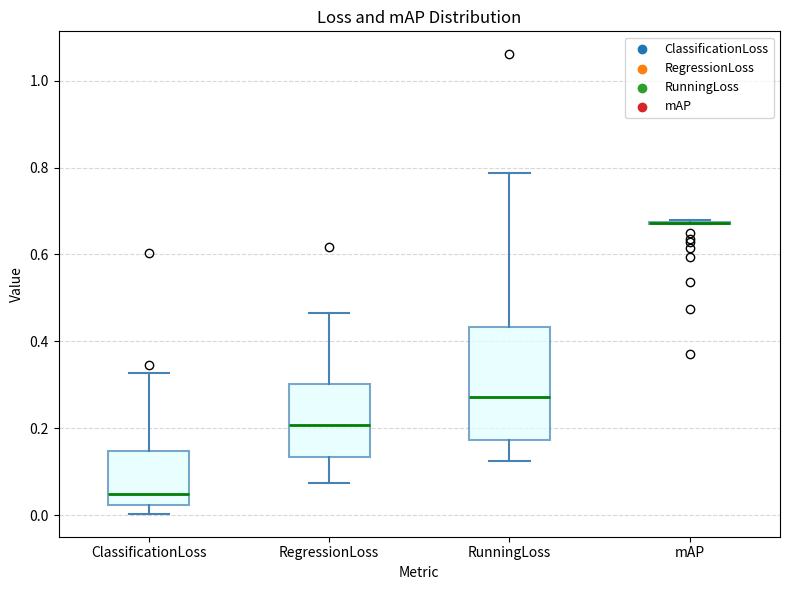

Reading left to right, transcribe this box plot: for each box, give where its median line is, the range the box spans, and where its two whiskers end, as read against the y-axis. The values are not printed on the chart, so give them approximately, as read against the axis.

ClassificationLoss: median 0.04, box 0.02 to 0.14, whiskers 0.00 to 0.32
RegressionLoss: median 0.20, box 0.14 to 0.30, whiskers 0.08 to 0.46
RunningLoss: median 0.28, box 0.18 to 0.44, whiskers 0.12 to 0.78
mAP: box collapsed to a line at 0.68, whiskers 0.66 to 0.68